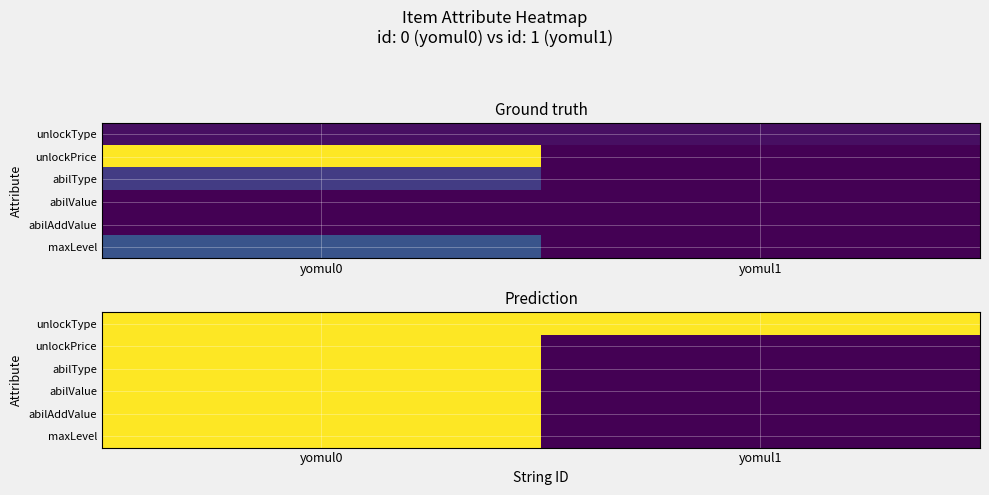

Is the value of unlockPrice at yomul1 greater than the value of abilAddValue at yomul0?

No